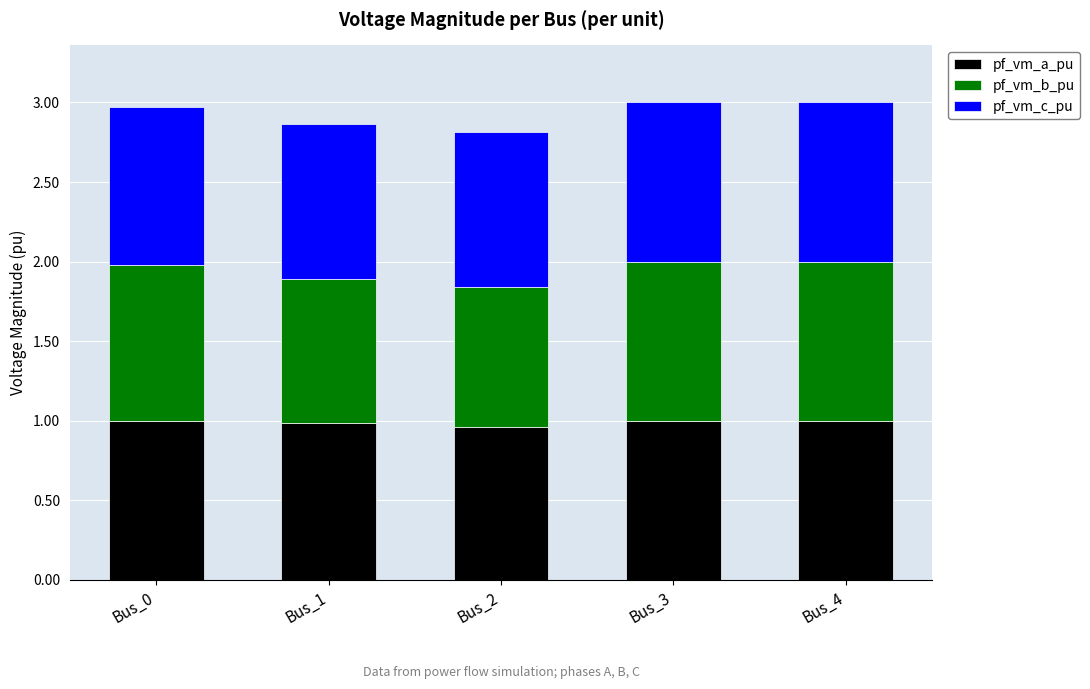

True or false: pf_vm_a_pu has a value of 1.6 at Bus_2.

False